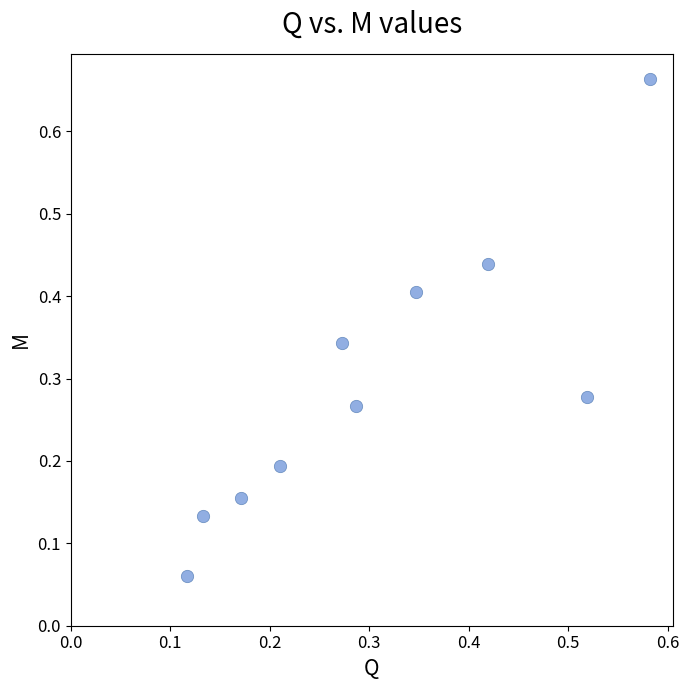

What is the range of Y values (max minus min)?

0.6